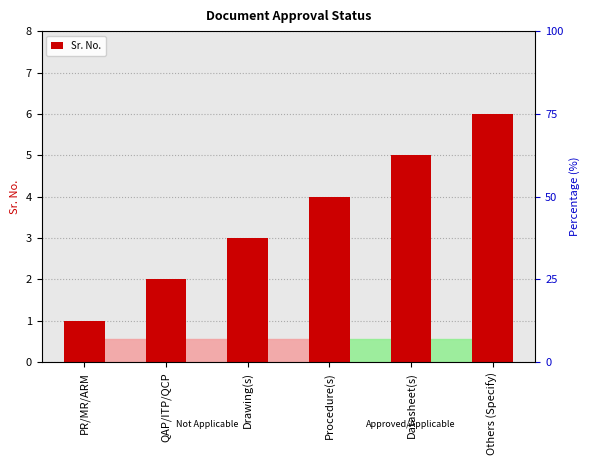

What is the label of the 1st bar from the right?

Others (Specify)